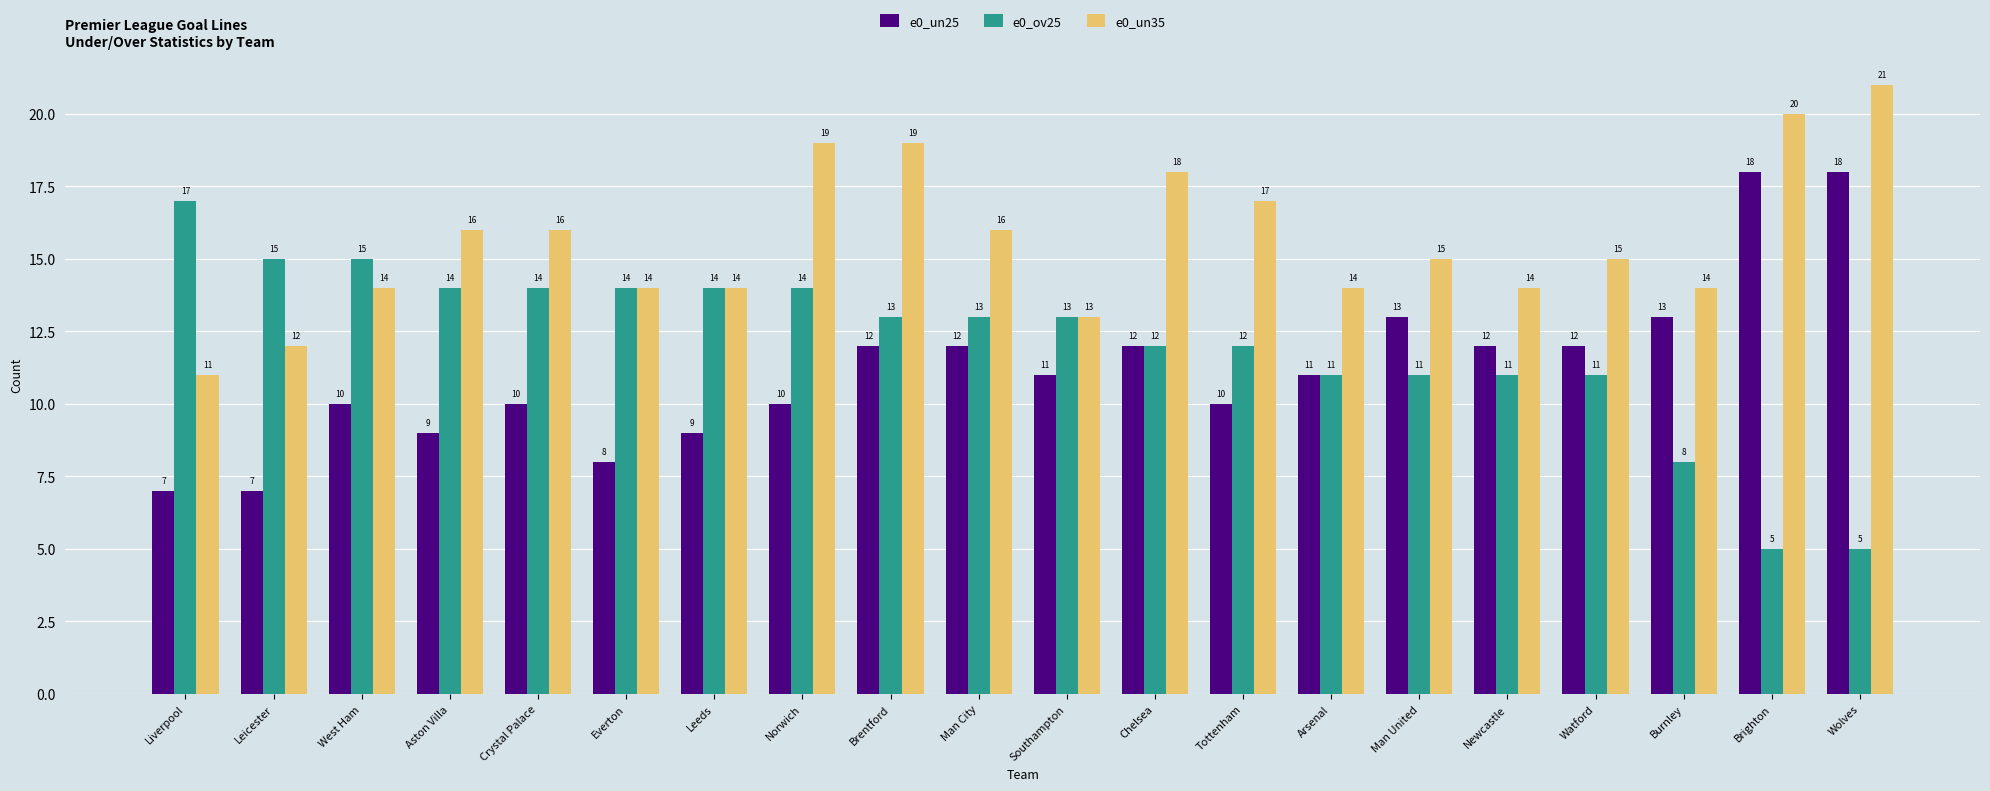

What is the label of the 6th bar from the right?

Man United